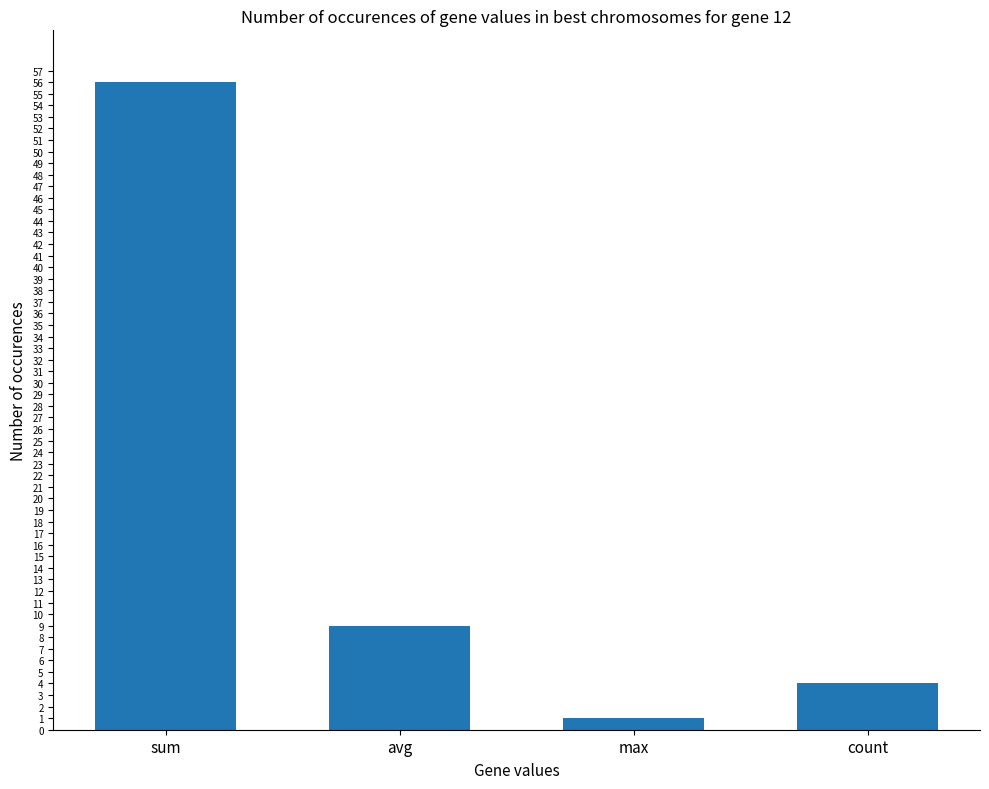

Which category has the lowest value across all series?

max